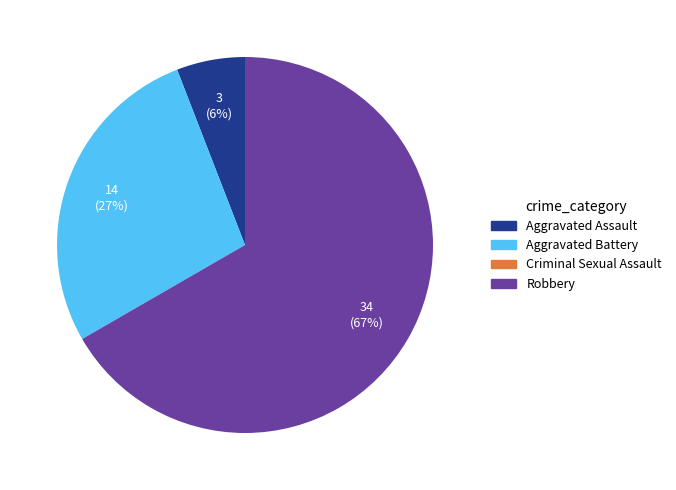

Do Robbery and Aggravated Assault together represent more than half of the pie?

Yes